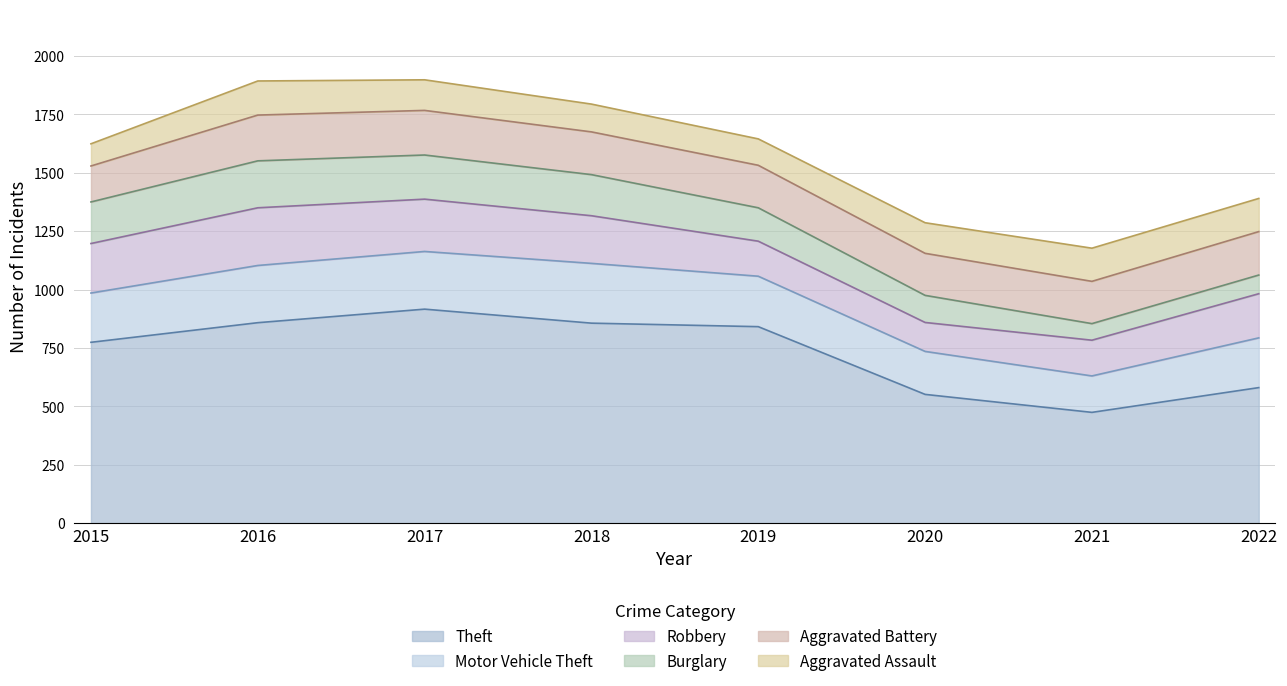

Is the value of Motor Vehicle Theft at 2021 greater than the value of Aggravated Assault at 2019?

Yes